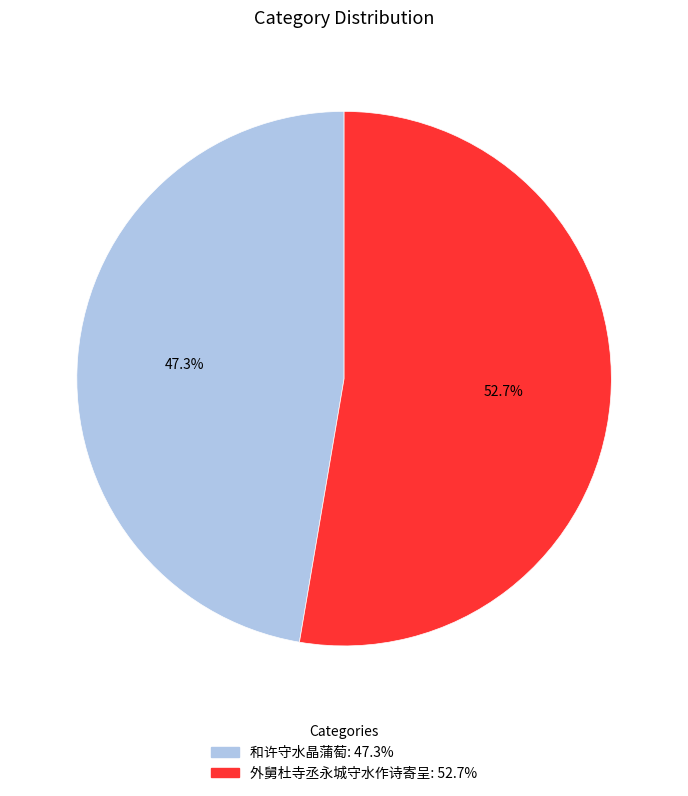

To the nearest percent, what is the difference between the largest and smallest slice percentages?

5%